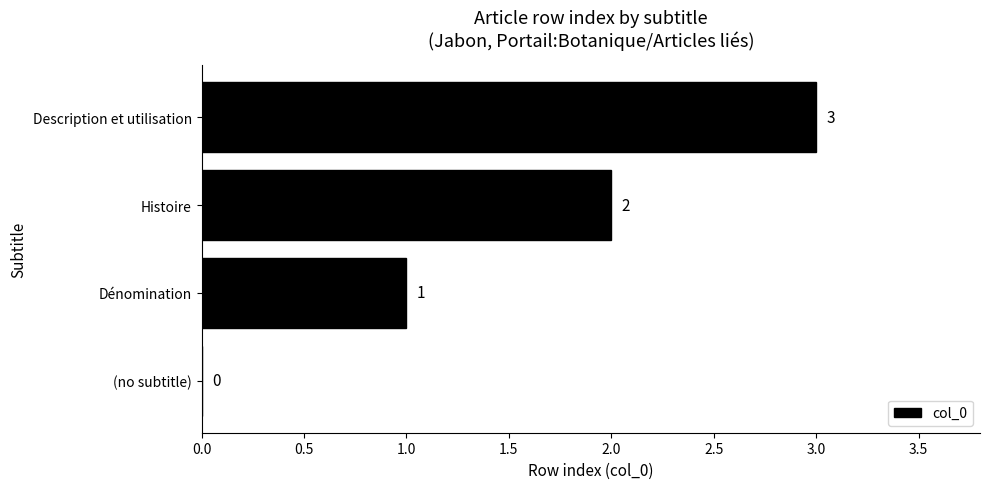

Is it true that the value at Description et utilisation is 1?

False